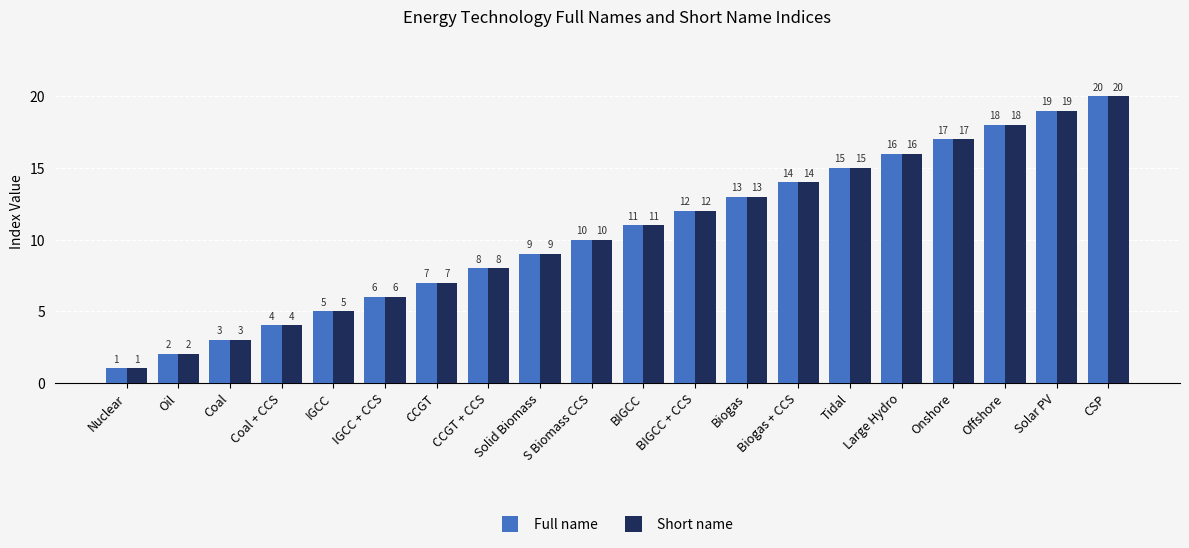

Which category has the lowest value in the Short name series?

Nuclear